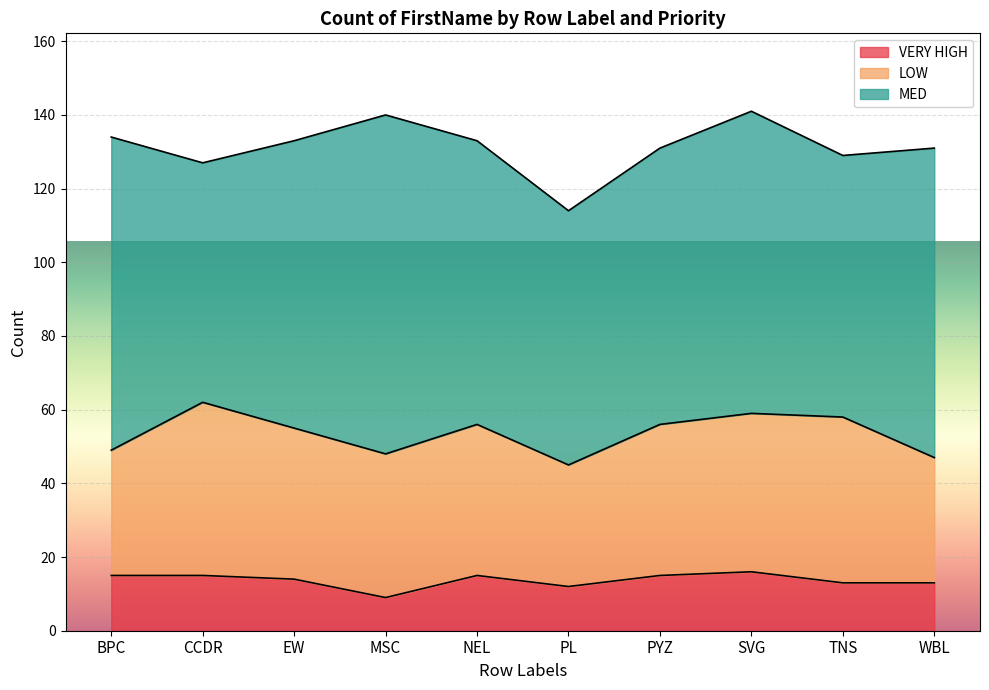

The MED series shows 65 at CCDR. True or false?

True